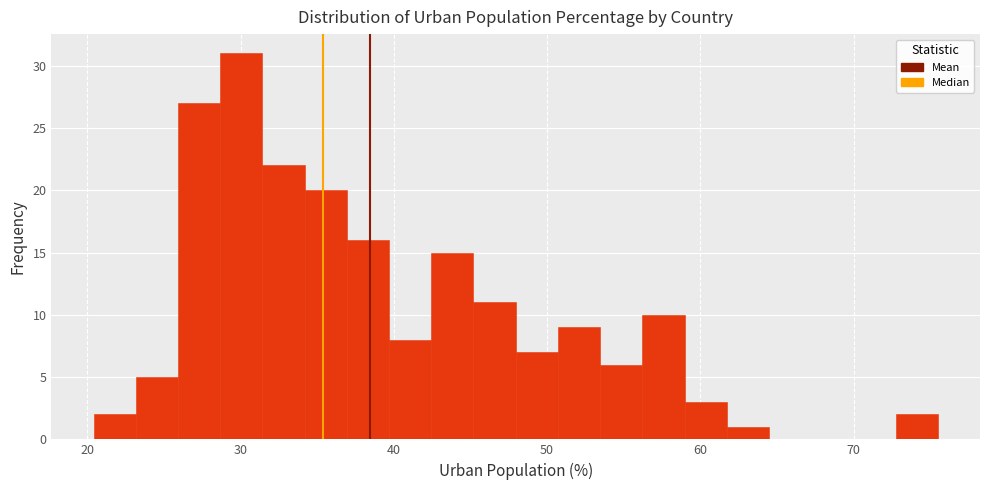

Read against the x-axis, roughly where is the centre of the tallest bar?

30